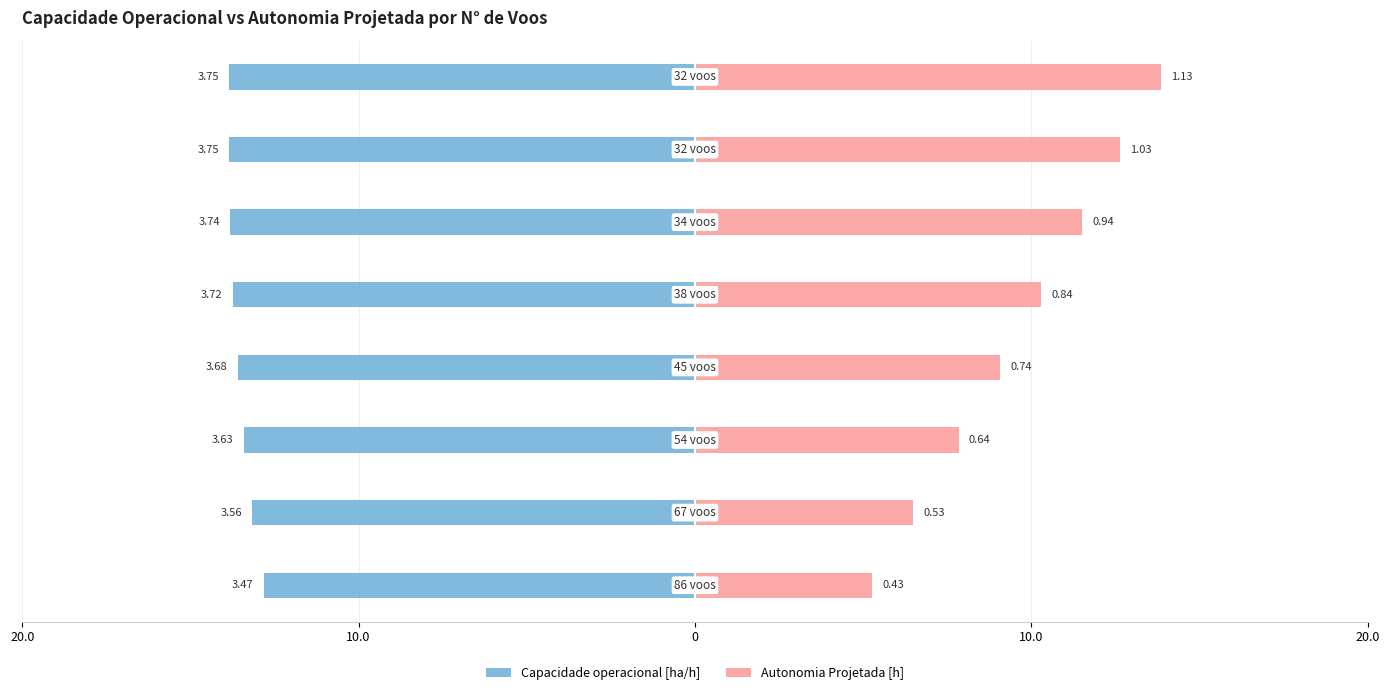

What is the lowest value of the Autonomia Projetada [h] series?

5.3